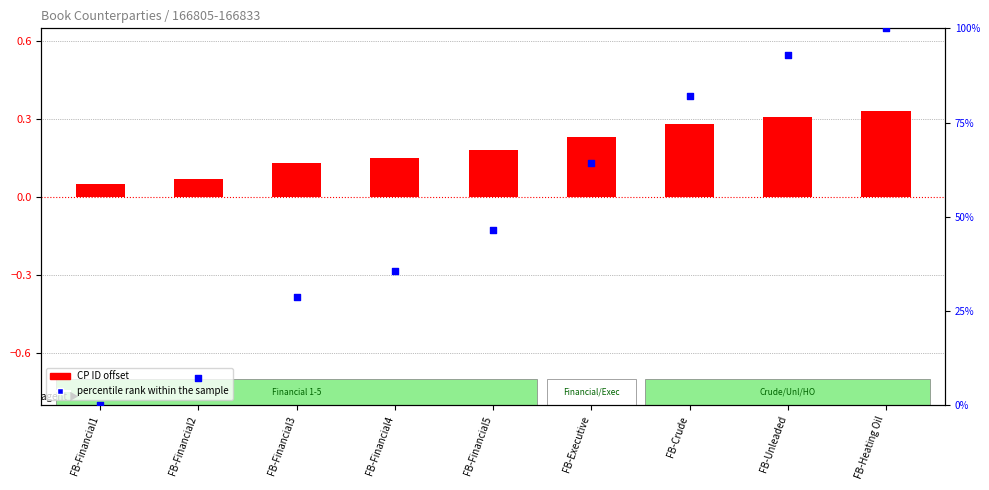

Is the value of percentile rank within the sample at FB-Financial5 greater than the value of CP ID offset at FB-Financial5?

Yes